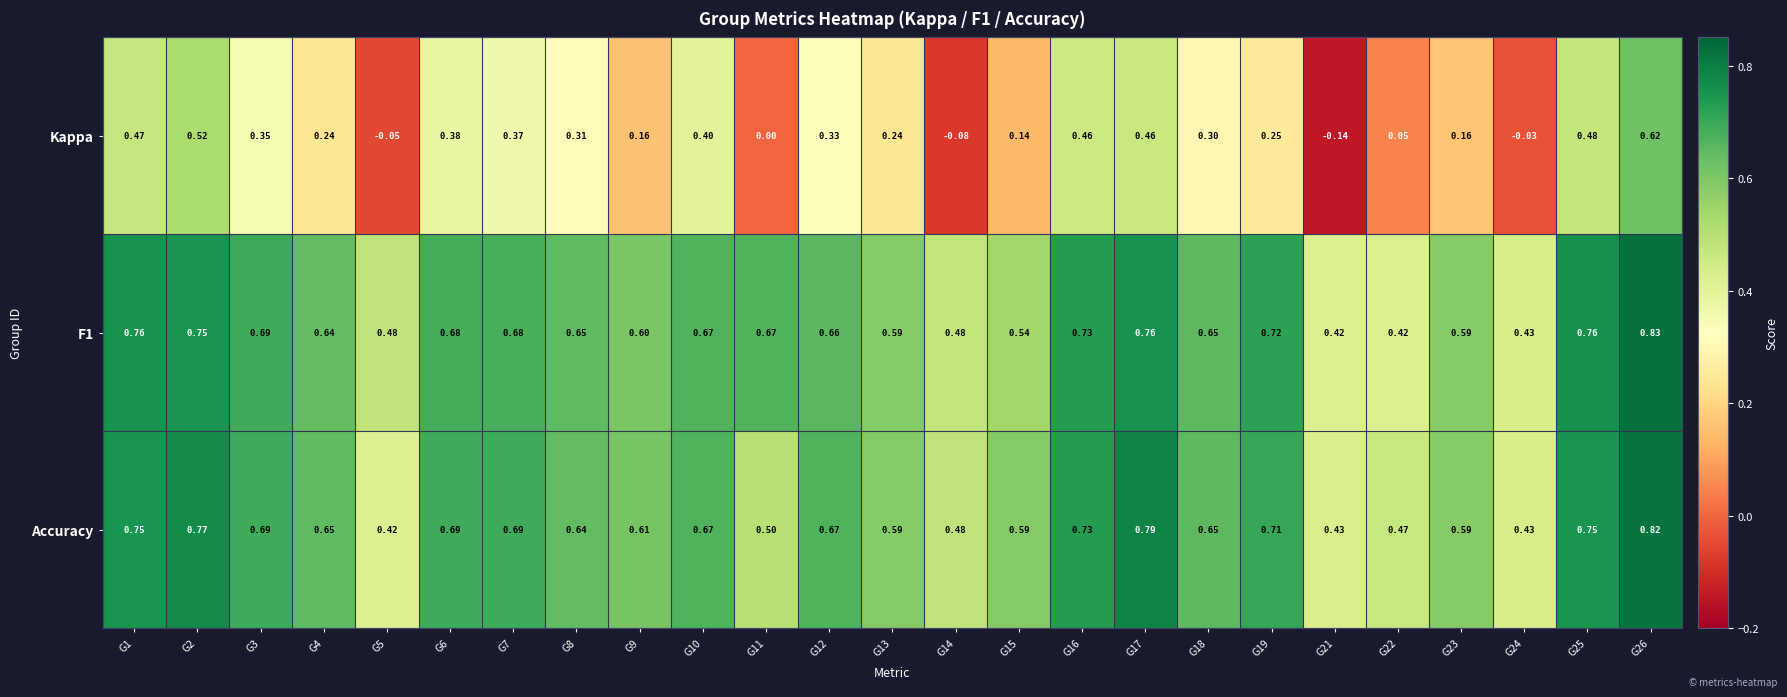

Is the value of Kappa at G21 greater than the value of F1 at G7?

No